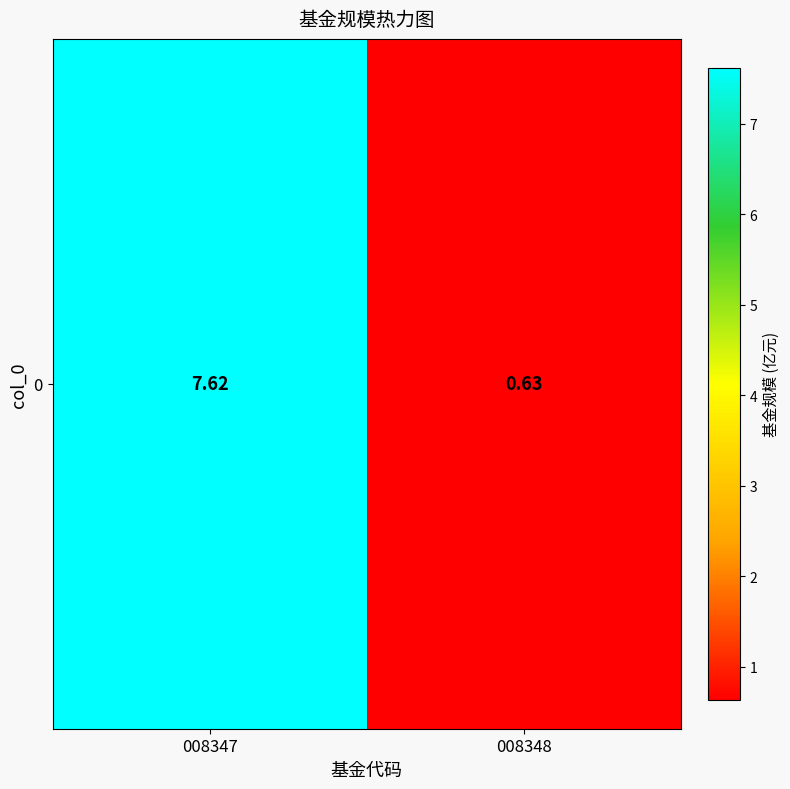

What is the smallest value displayed?

0.6